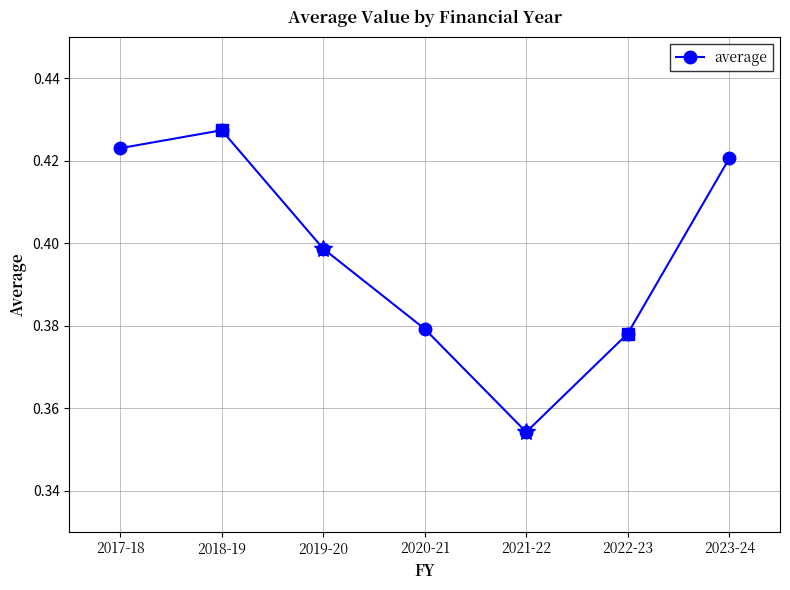

What is the label of the 6th point from the right?

2018-19